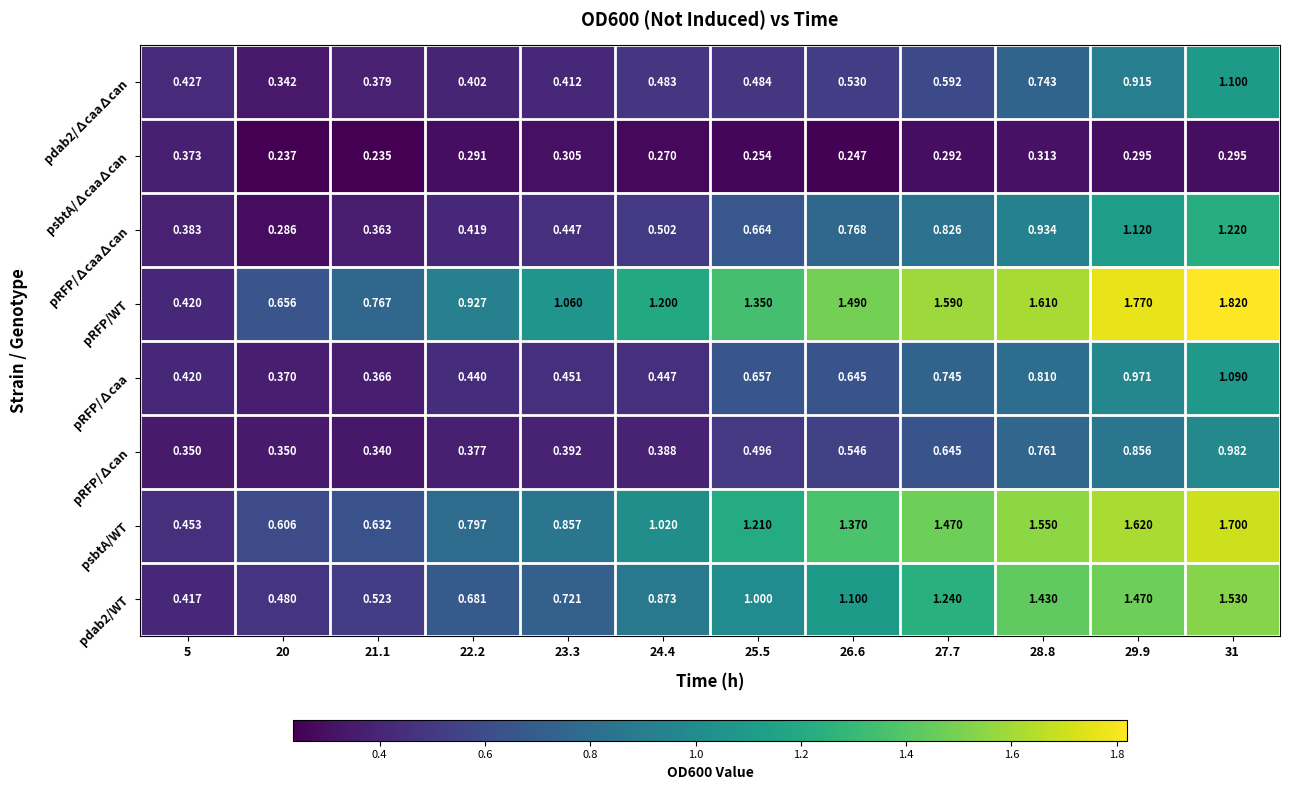

Rank the series at 28.8 from lowest to highest value.

psbtA/∆caa∆can, pdab2/∆caa∆can, pRFP/∆can, pRFP/∆caa, pRFP/∆caa∆can, pdab2/WT, psbtA/WT, pRFP/WT